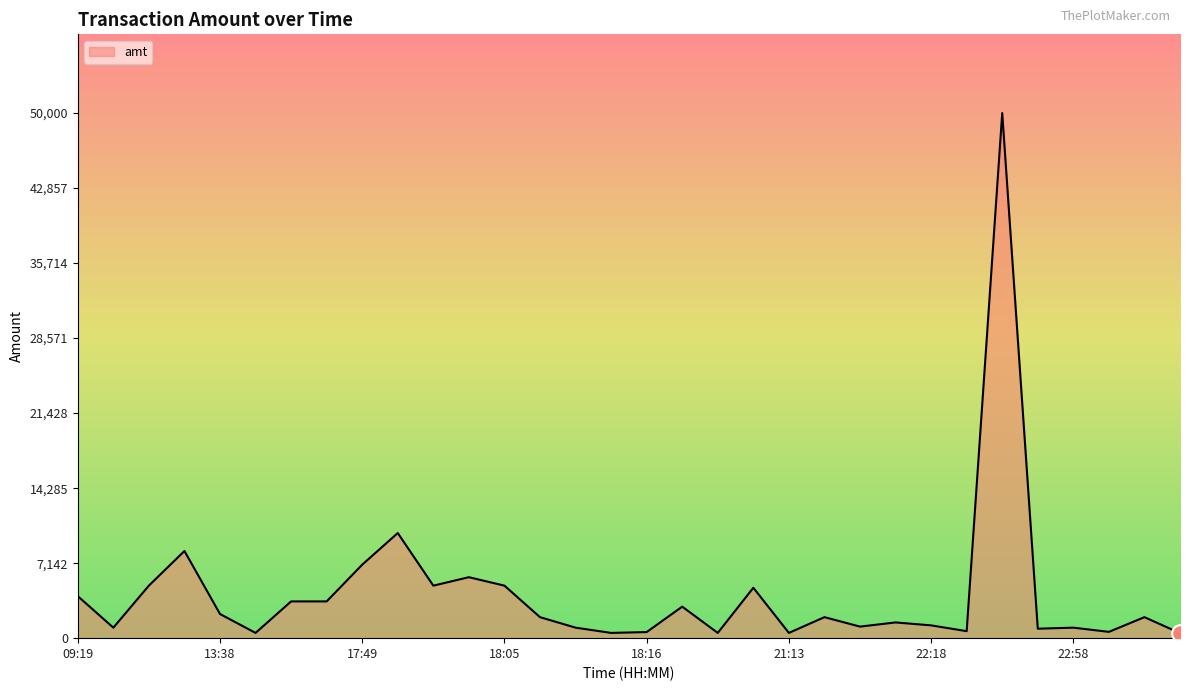

Reading left to right, transcribe all the data shown in this chart.

09:19=4000.0	09:20=1000.0	12:29=5005.0	12:41=8300.0	13:38=2300.0	16:03=500.0	17:23=3500.0	17:24=3500.0	17:49=7000.0	17:59=10010.0	18:04=5000.0	18:04=5805.8	18:05=5000.0	18:12=2000.0	18:12=1000.0	18:13=500.0	18:16=580.0	20:36=3000.0	20:52=500.0	21:11=4800.0	21:13=500.0	22:02=2000.0	22:06=1100.0	22:07=1497.0	22:18=1218.0	22:30=666.0	22:50=50000.0	22:54=900.0	22:58=1000.0	23:09=600.0	23:14=2000.0	23:52=478.6